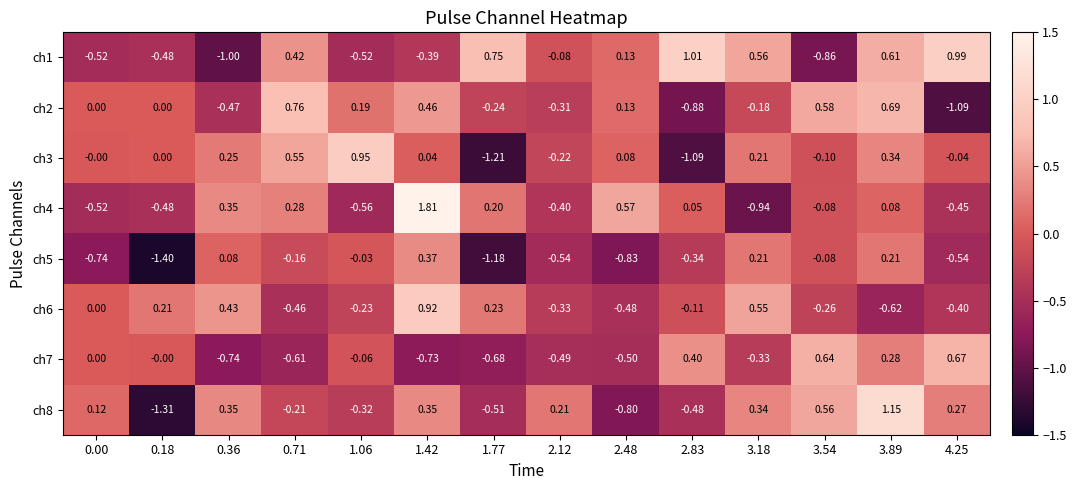

Is the value of ch5 at 1.06 greater than the value of ch4 at 0.36?

No